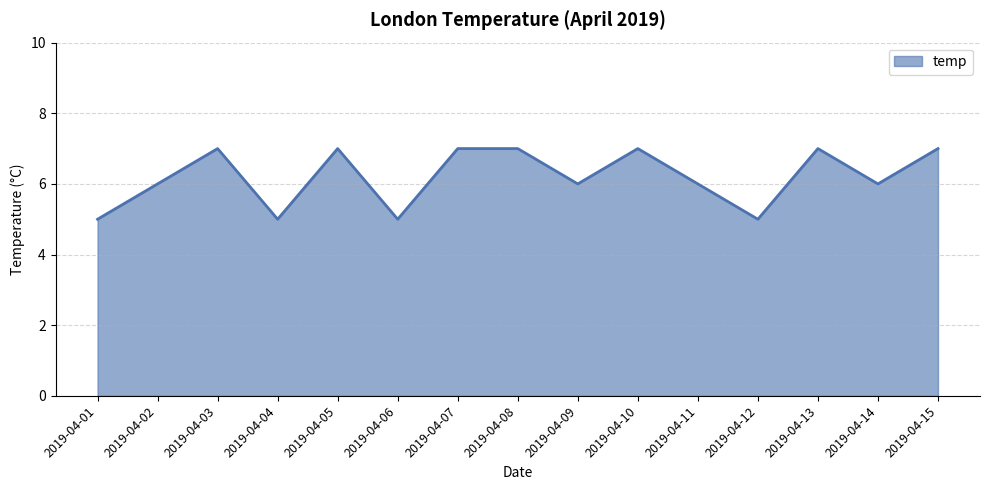

Approximately how many times larger is the value at 2019-04-09 compared to 2019-04-12?

1.2